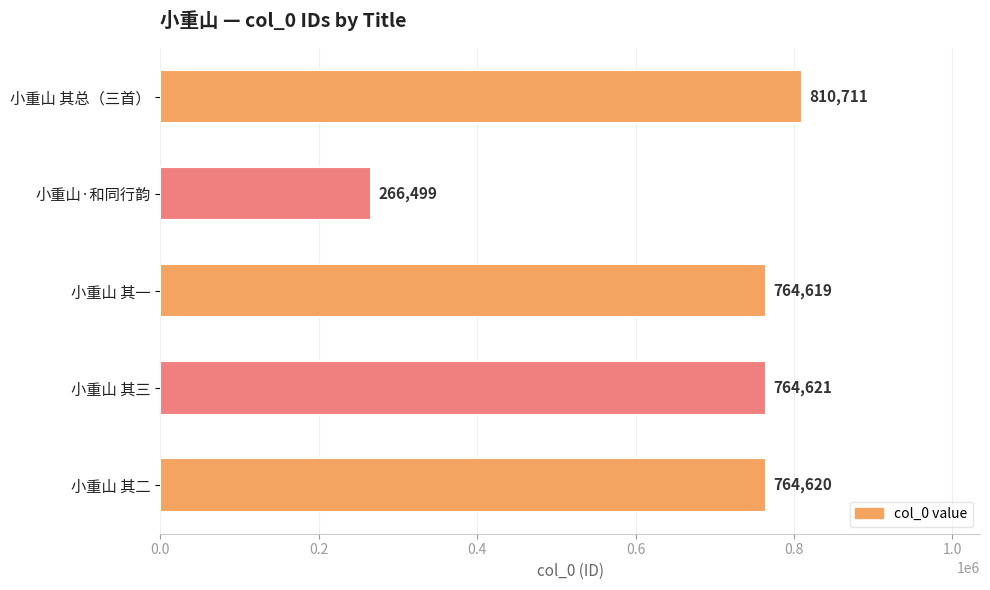

What is the difference between the maximum and minimum values?

544212